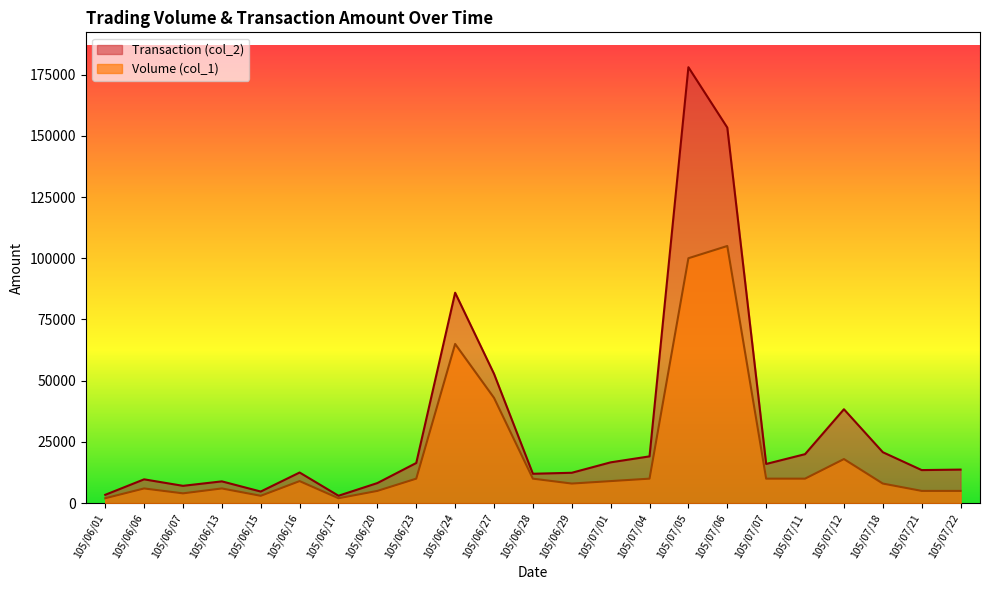

How many categories are shown in the chart?

23